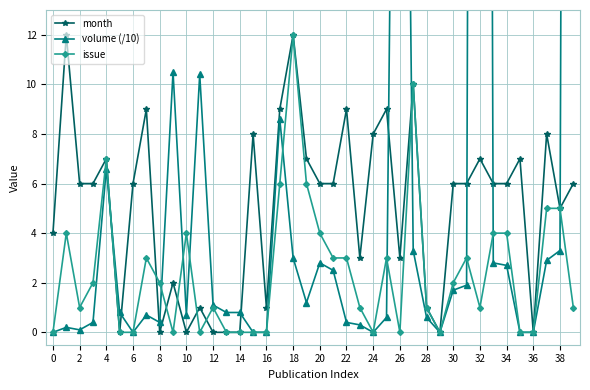

Is the value of volume (/10) at 31 greater than the value of issue at 31?

No